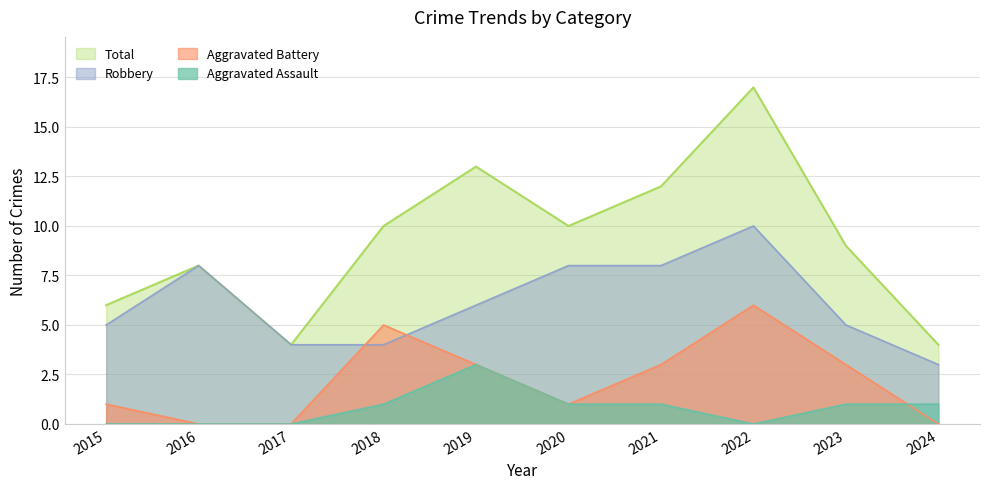

What is the sum of the Total values at 2015 and 2021?

18